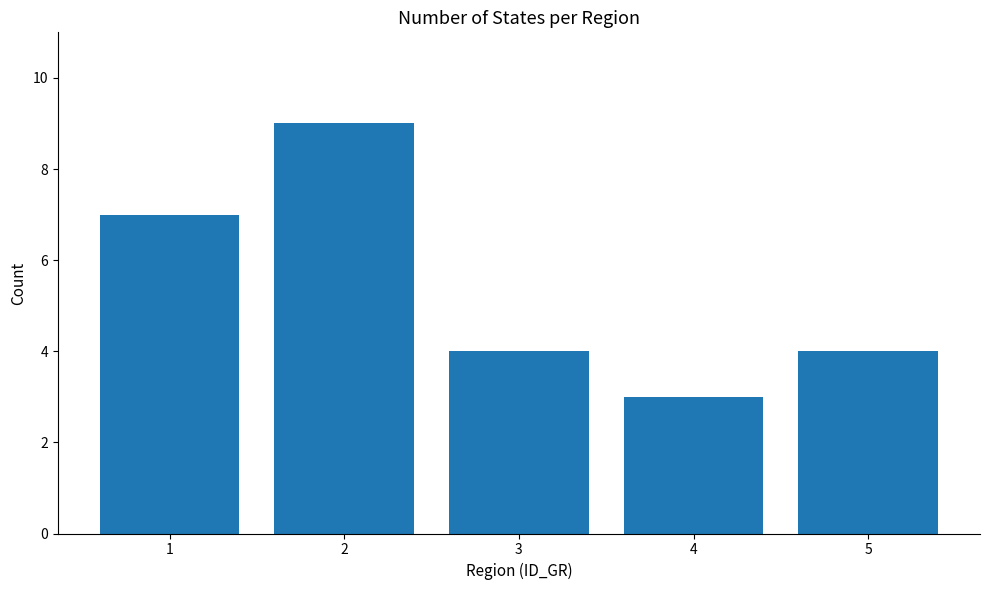

What is the sum of the values at 2 and 3?

13